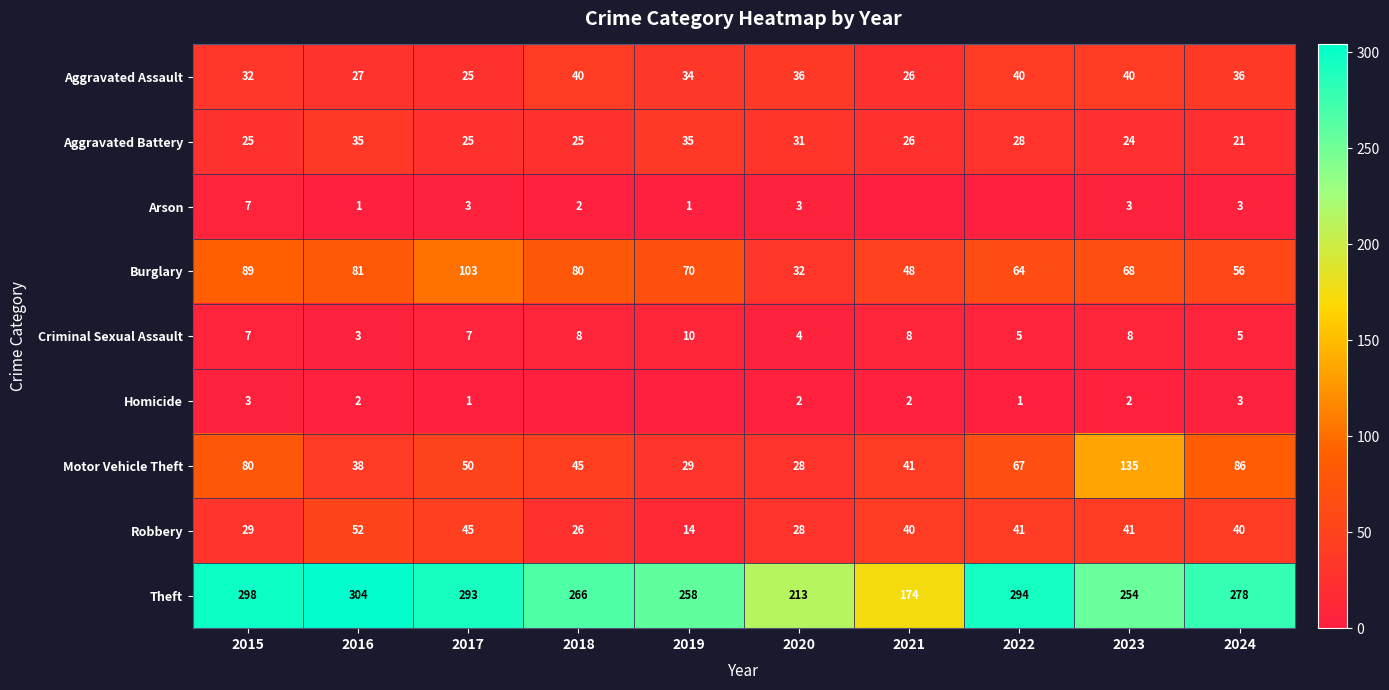

What is the average value of the Theft series?

263